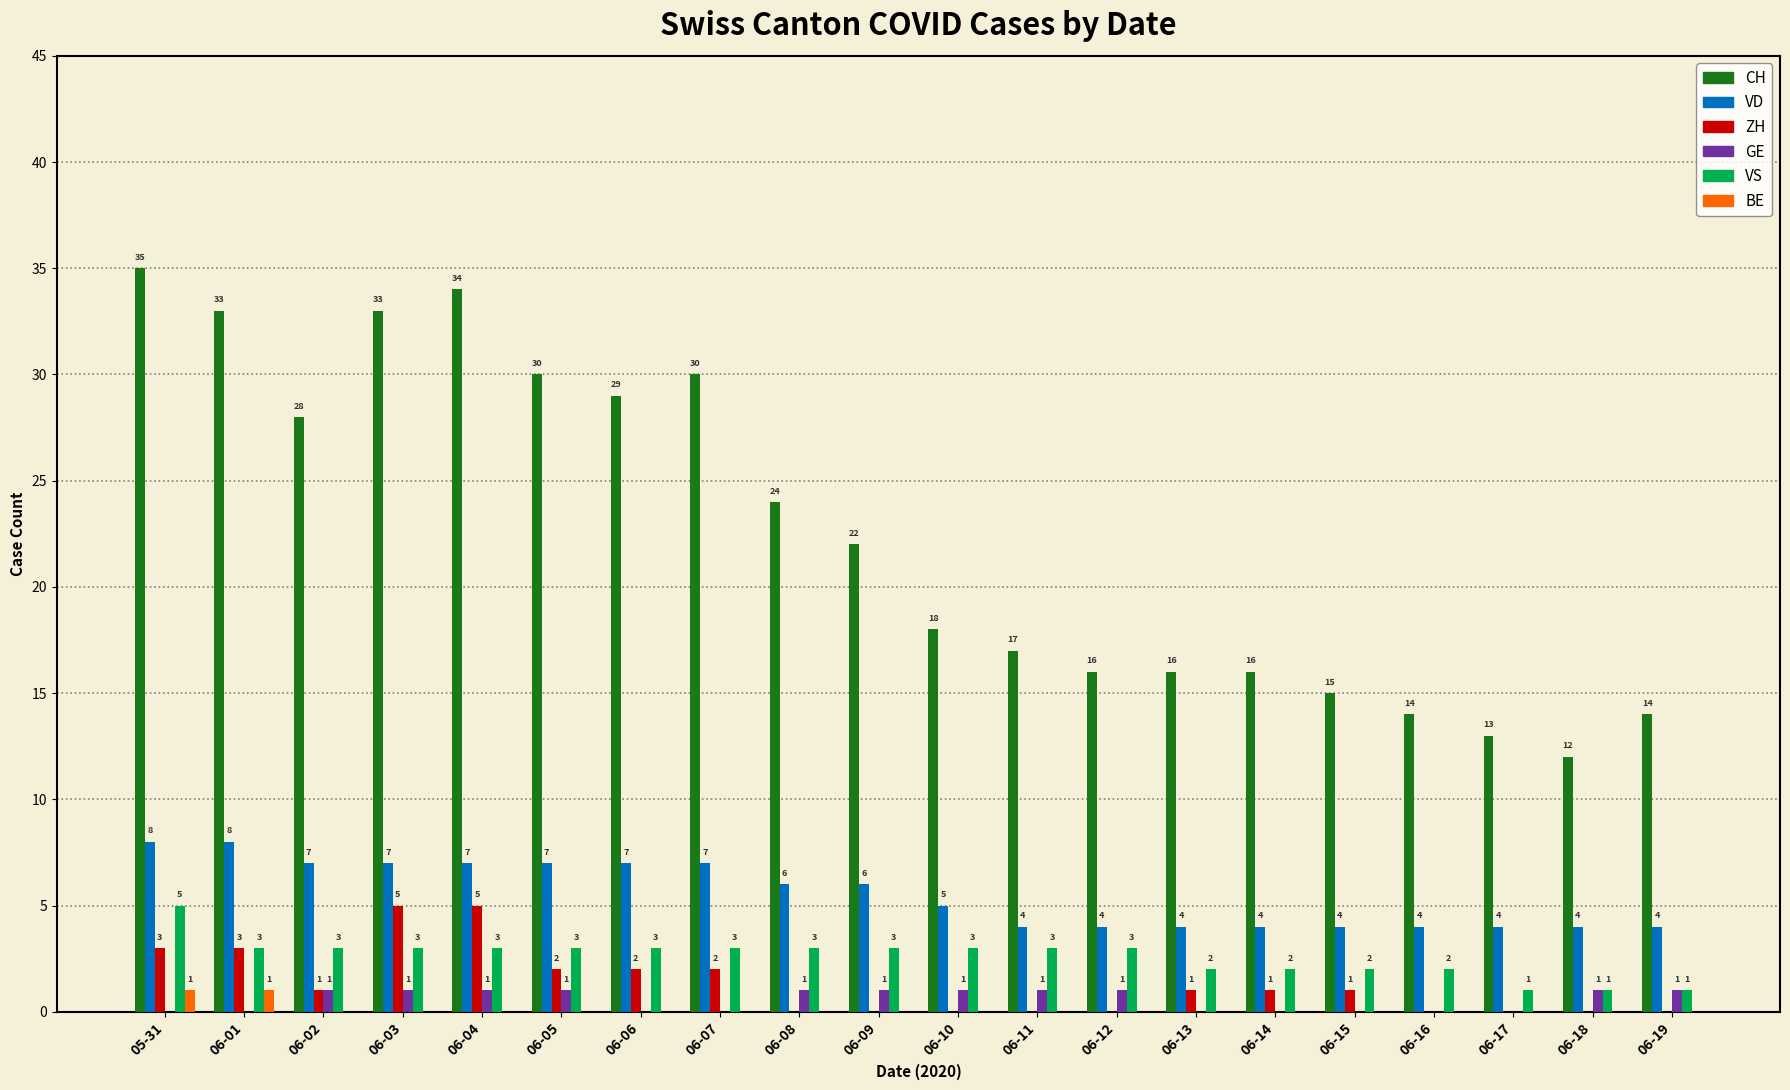

Are the bars grouped side by side (vs. stacked)?

Yes